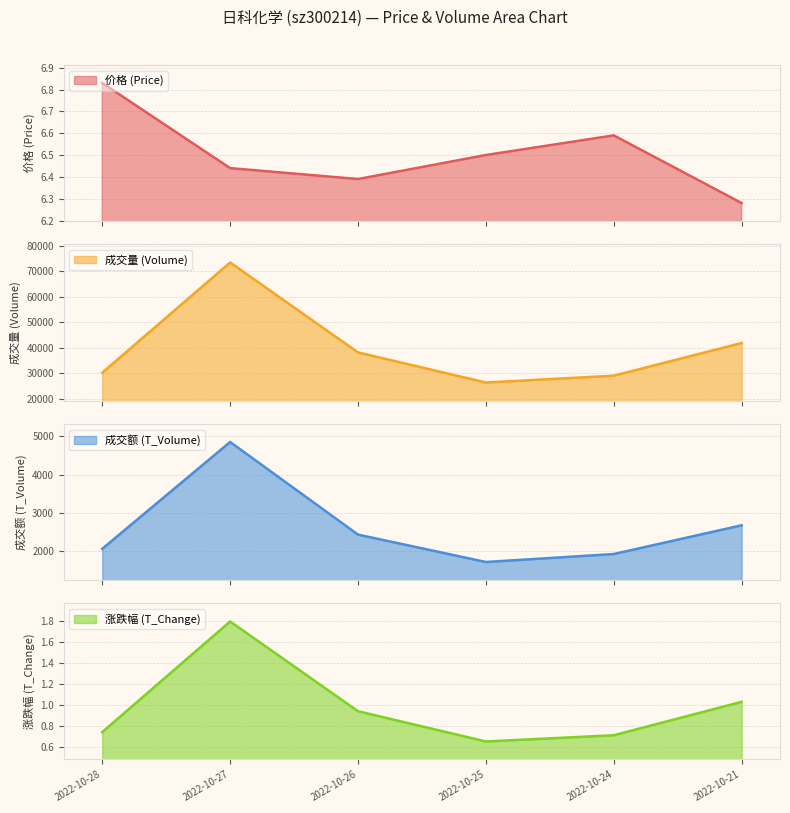

What is the sum of the volume values at 2022-10-28 and 2022-10-24?

59311.0